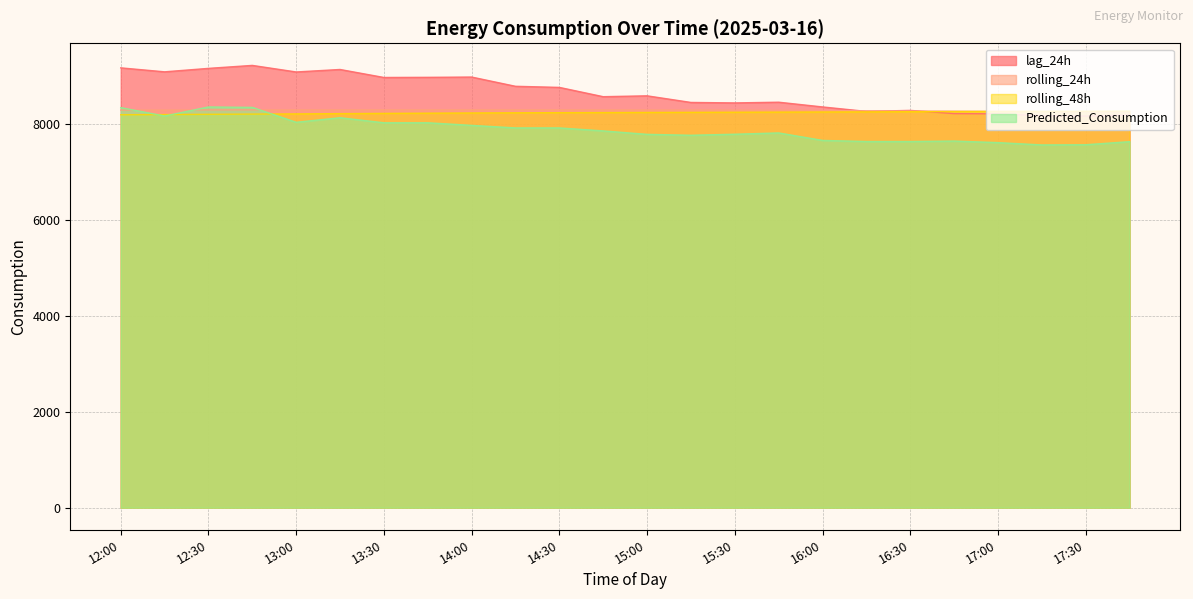

What position from the right is 17:15?

3